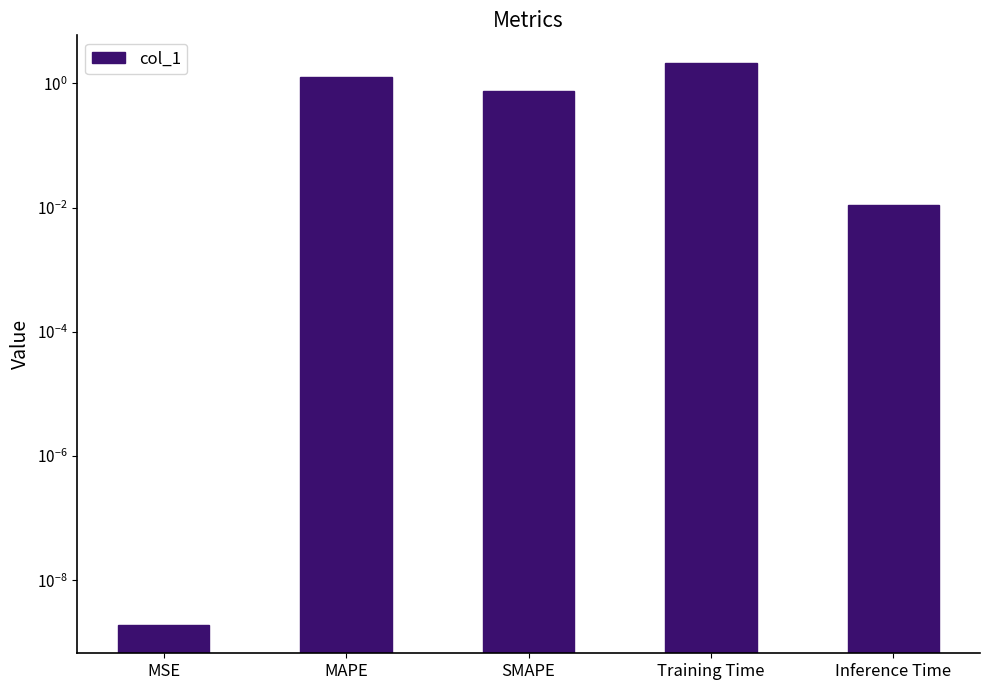

How many bars are there in total?

5